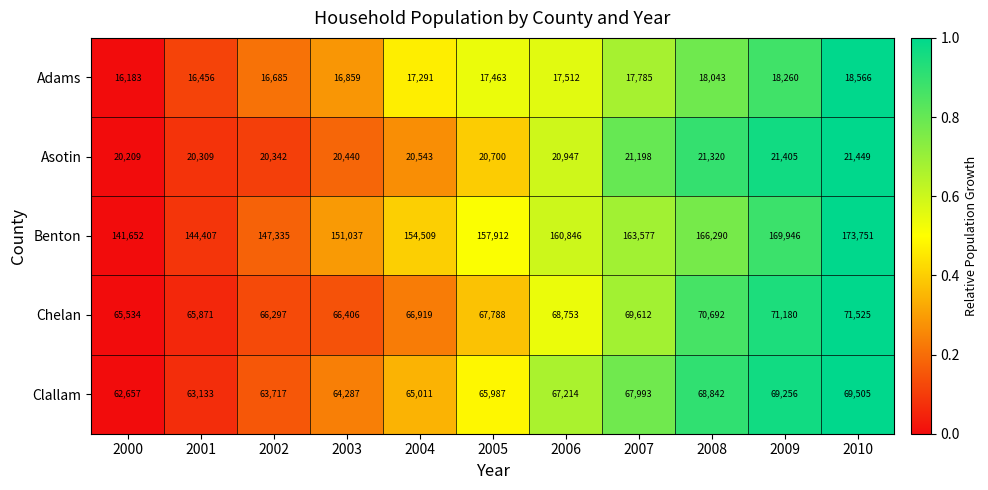

Where is Asotin nearest to the value 20829?

2006